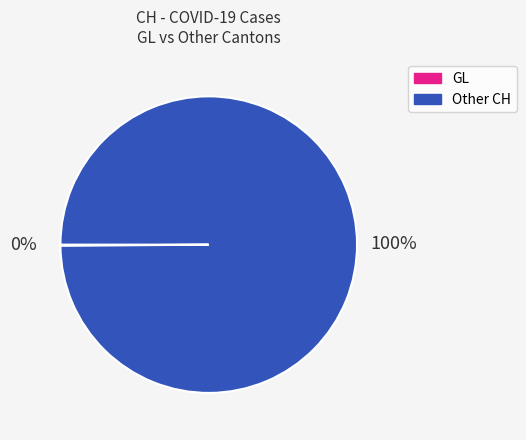

Is there any slice that represents more than half of the pie?

Yes